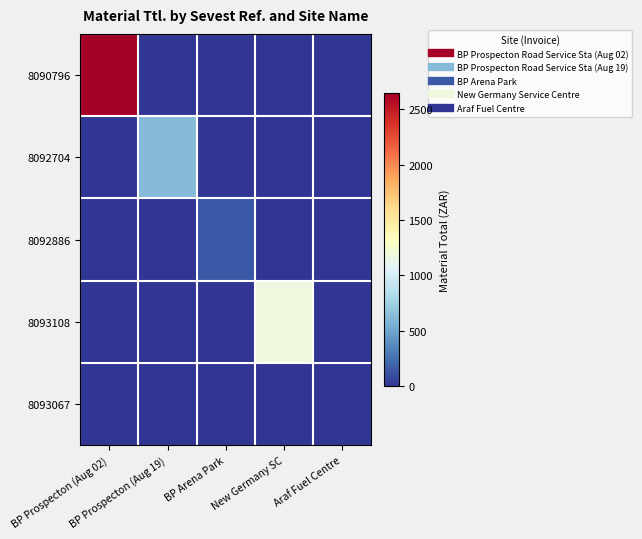

Reading left to right, transcribe all the data shown in this chart.

8090796: BP Prospecton (Aug 02)=2649	BP Prospecton (Aug 19)=0	BP Arena Park=0	New Germany SC=0	Araf Fuel Centre=0
8092704: BP Prospecton (Aug 02)=0	BP Prospecton (Aug 19)=619	BP Arena Park=0	New Germany SC=0	Araf Fuel Centre=0
8092886: BP Prospecton (Aug 02)=0	BP Prospecton (Aug 19)=0	BP Arena Park=150	New Germany SC=0	Araf Fuel Centre=0
8093108: BP Prospecton (Aug 02)=0	BP Prospecton (Aug 19)=0	BP Arena Park=0	New Germany SC=1174	Araf Fuel Centre=0
8093067: BP Prospecton (Aug 02)=0	BP Prospecton (Aug 19)=0	BP Arena Park=0	New Germany SC=0	Araf Fuel Centre=0